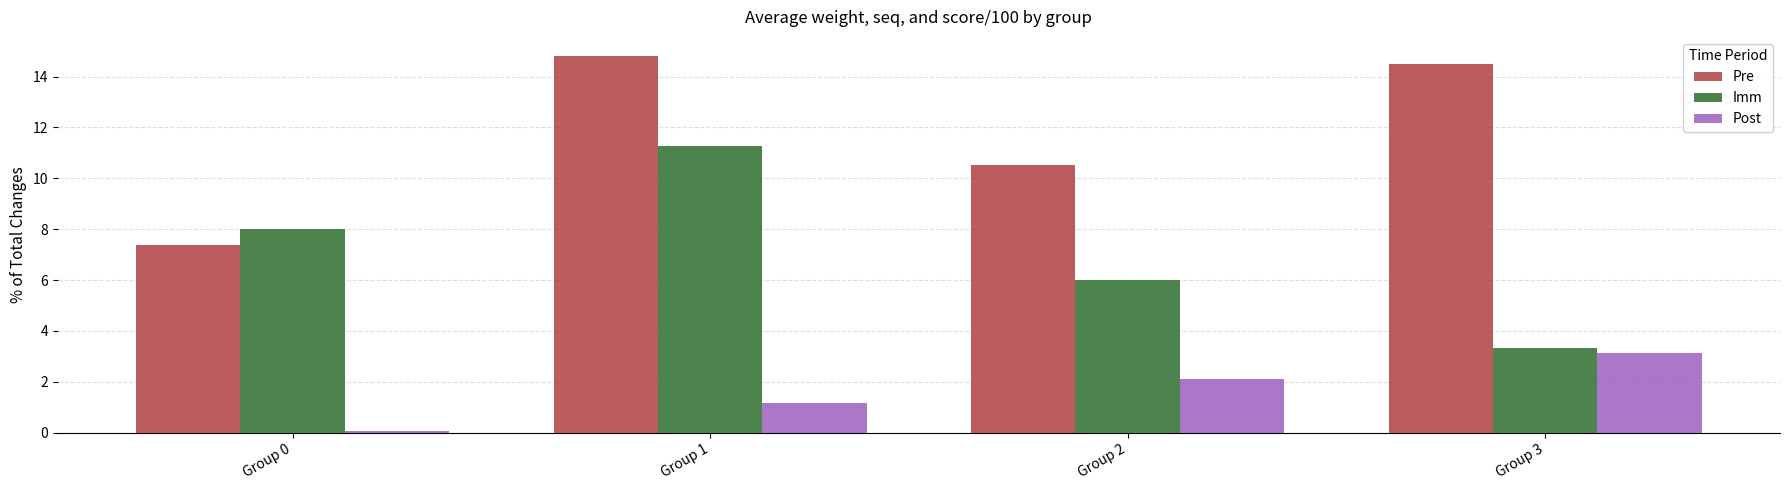

What is the value of the Post bar at the 2nd from the left?

1.1